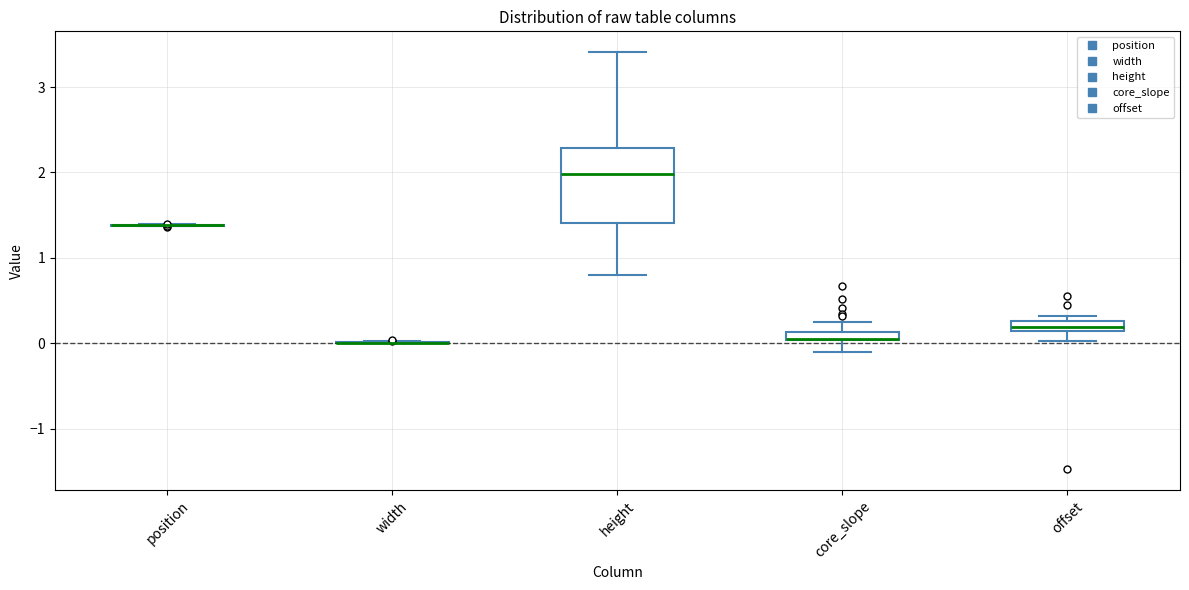

Where does the lower whisker of the box for offset end on the y-axis? The values are not printed on the chart, so give them approximately, as read against the axis.

0.0